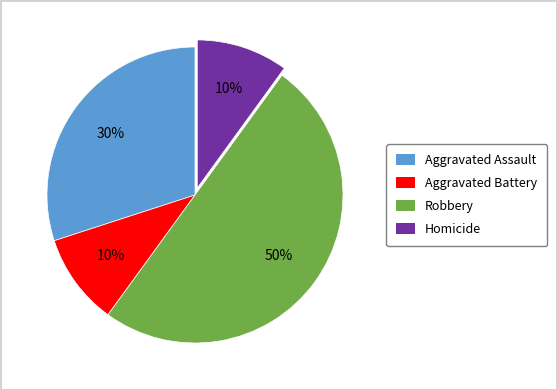

Which has a higher value, Aggravated Assault or Robbery?

Robbery